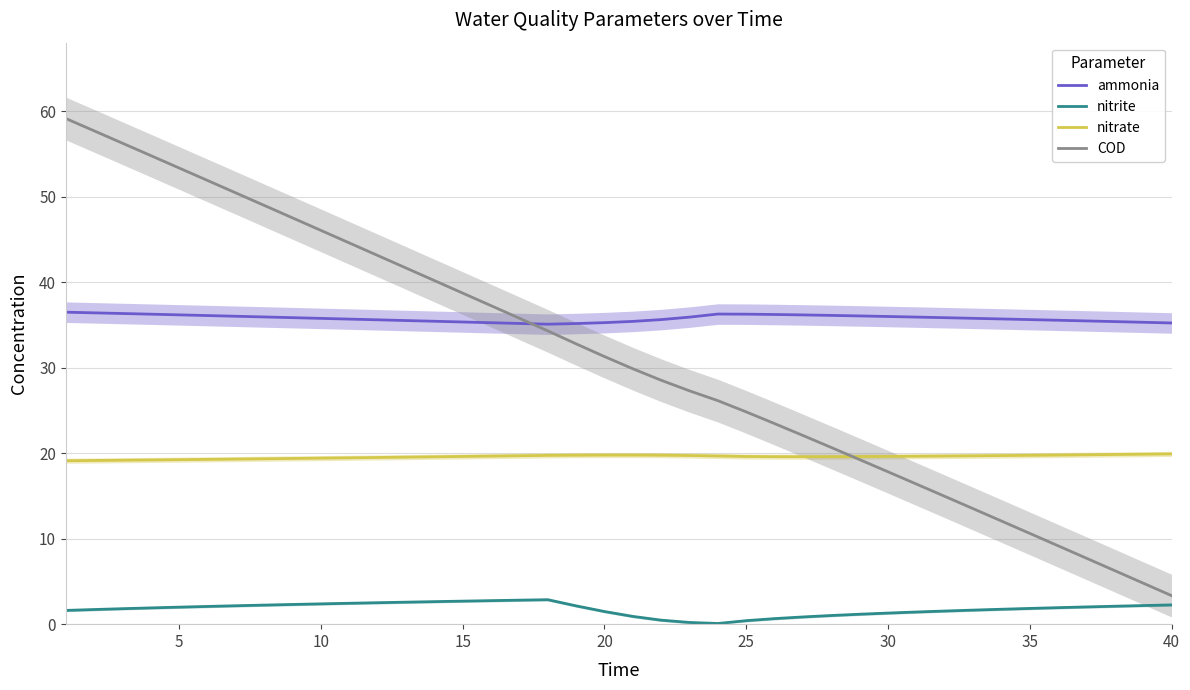

The value of ammonia at 5 is 23.6. True or false?

False